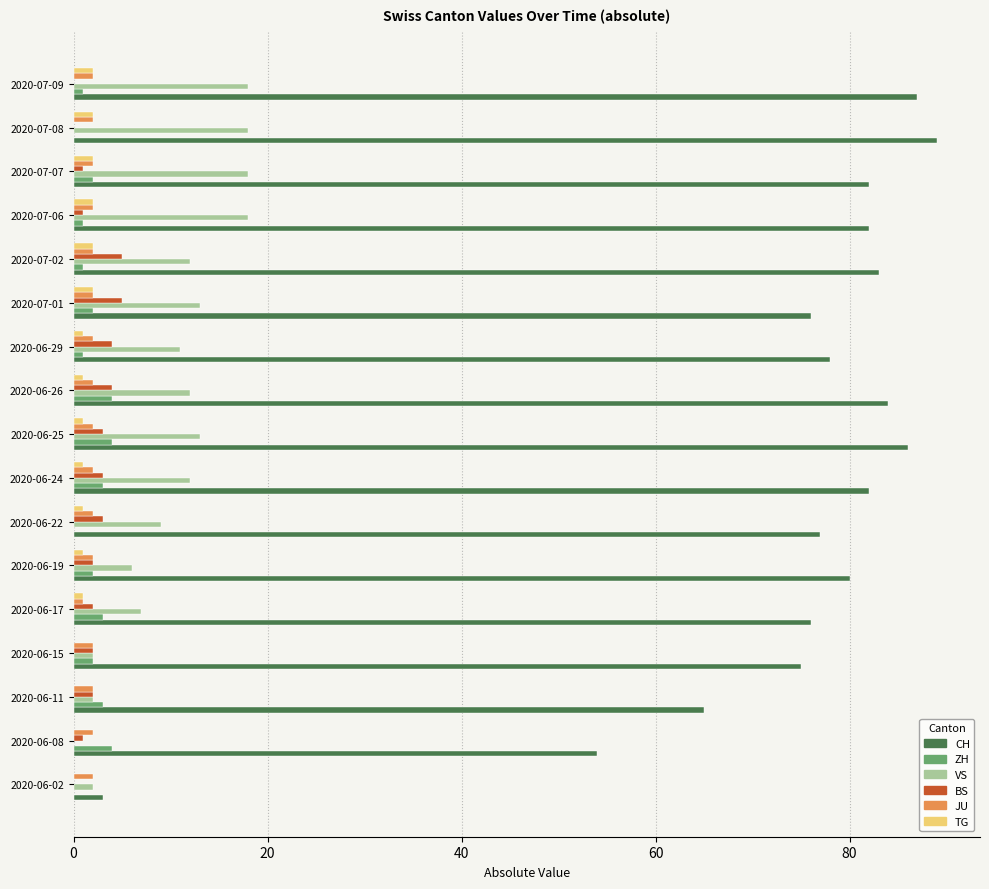

Is it true that VS equals 2 at 2020-06-02?

True